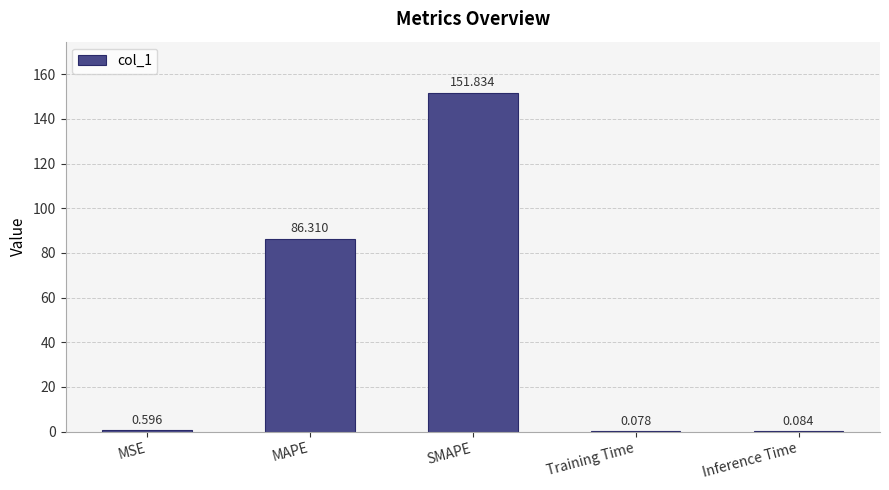

What is the sum of the values at MAPE and Training Time?

86.4